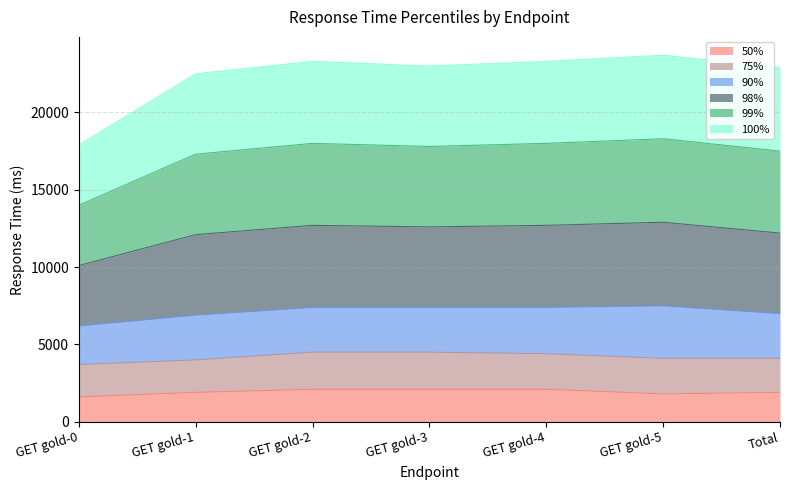

Does the chart have visible grid lines?

Yes